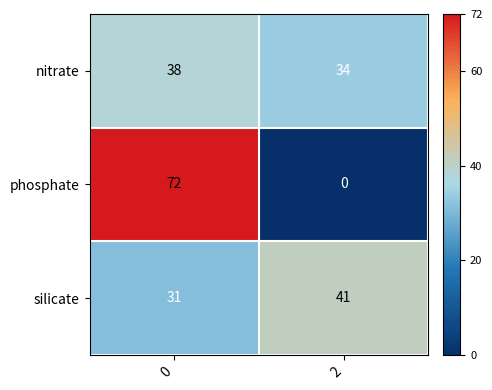

What is the total value across all series at 2?

75